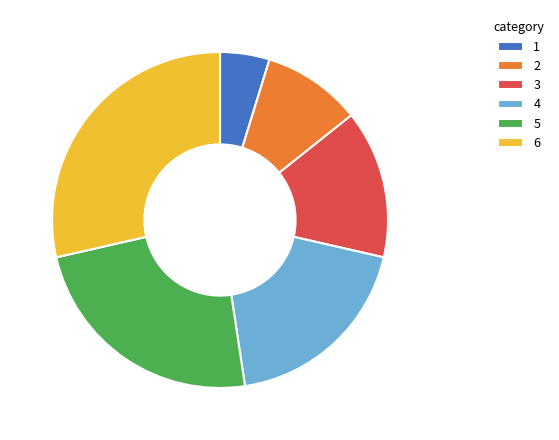

How many slices are in this pie chart?

6